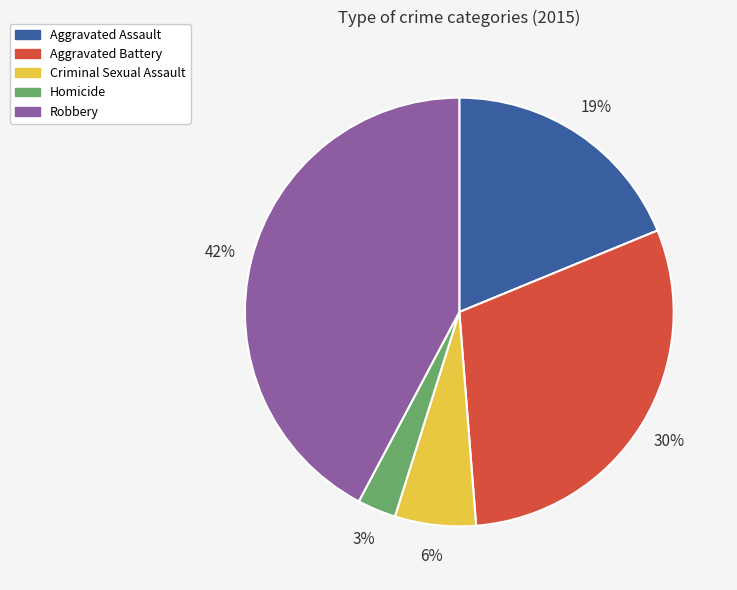

Between Aggravated Battery and Criminal Sexual Assault, which is larger?

Aggravated Battery